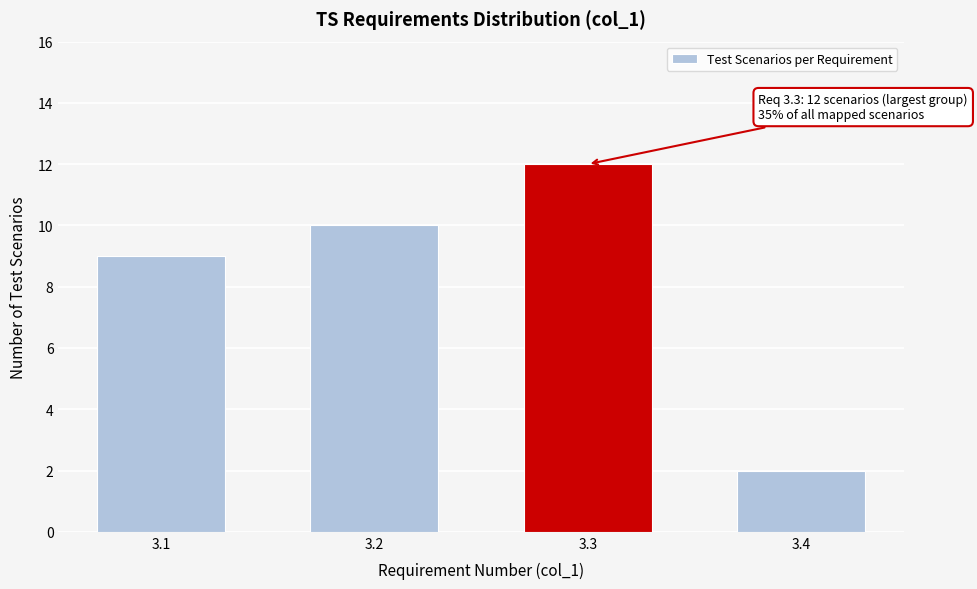

Reading left to right, transcribe all the data shown in this chart.

3.1=9	3.2=10	3.3=12	3.4=2